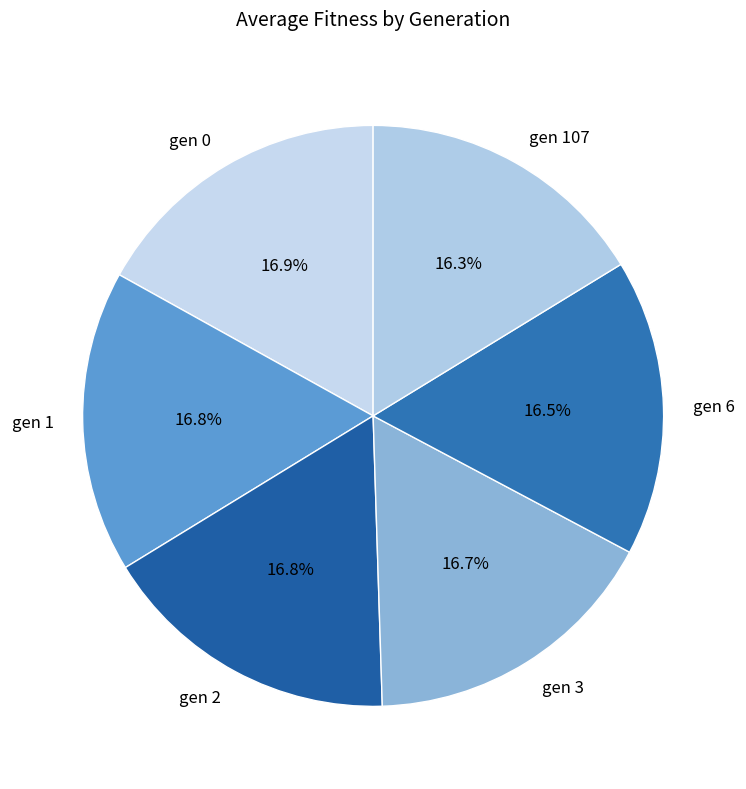

Is there a majority slice in this chart?

No